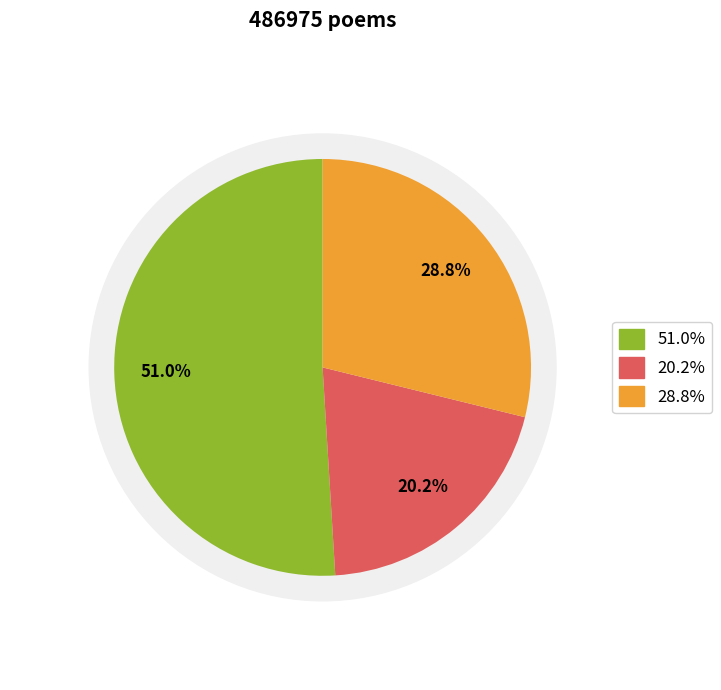

How many slices are in this pie chart?

3